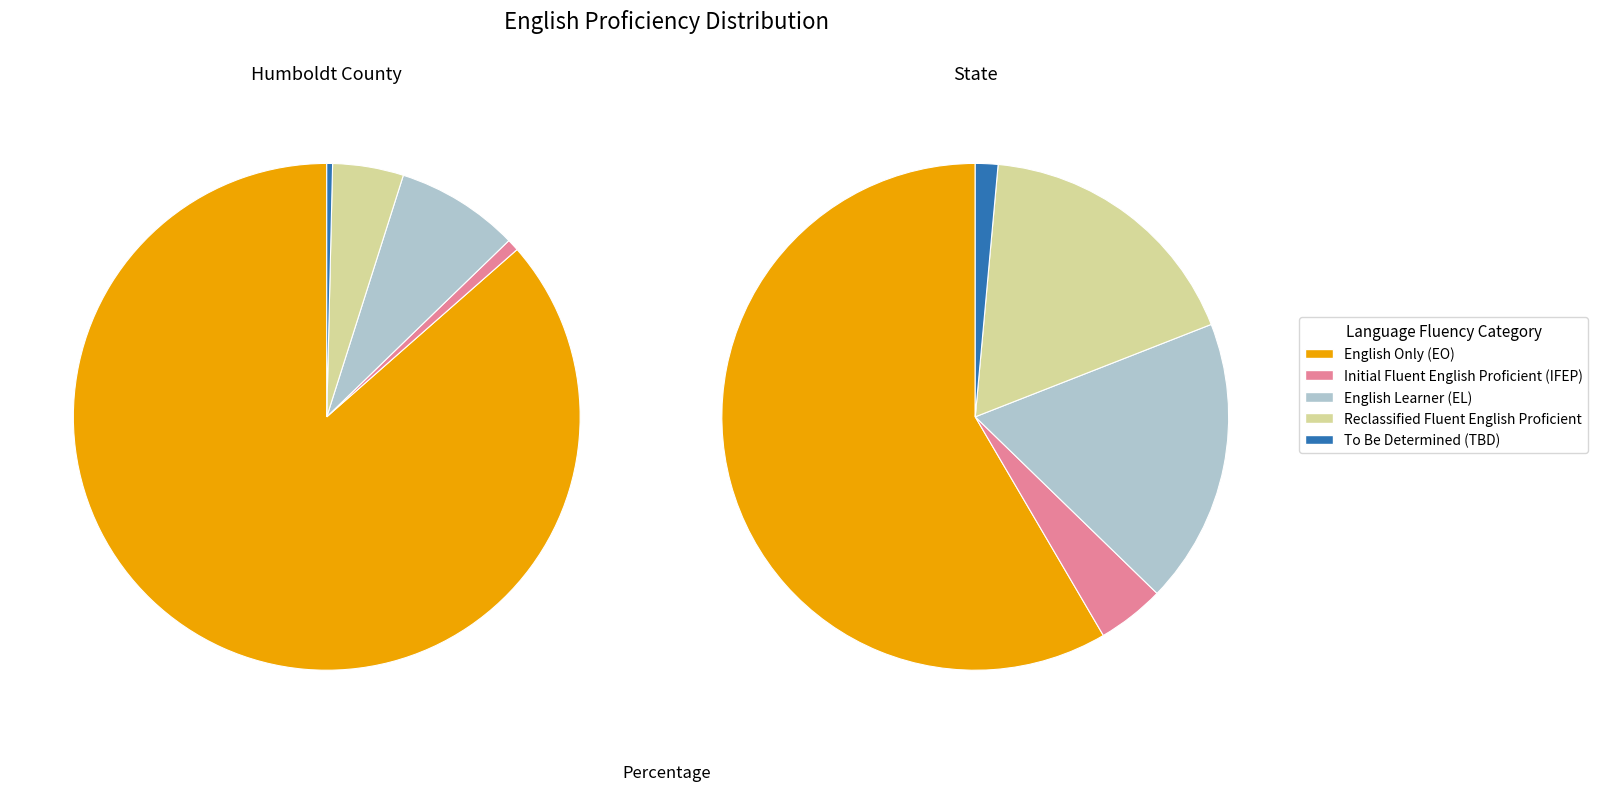

Does Humboldt County account for over 50% of the chart?

No